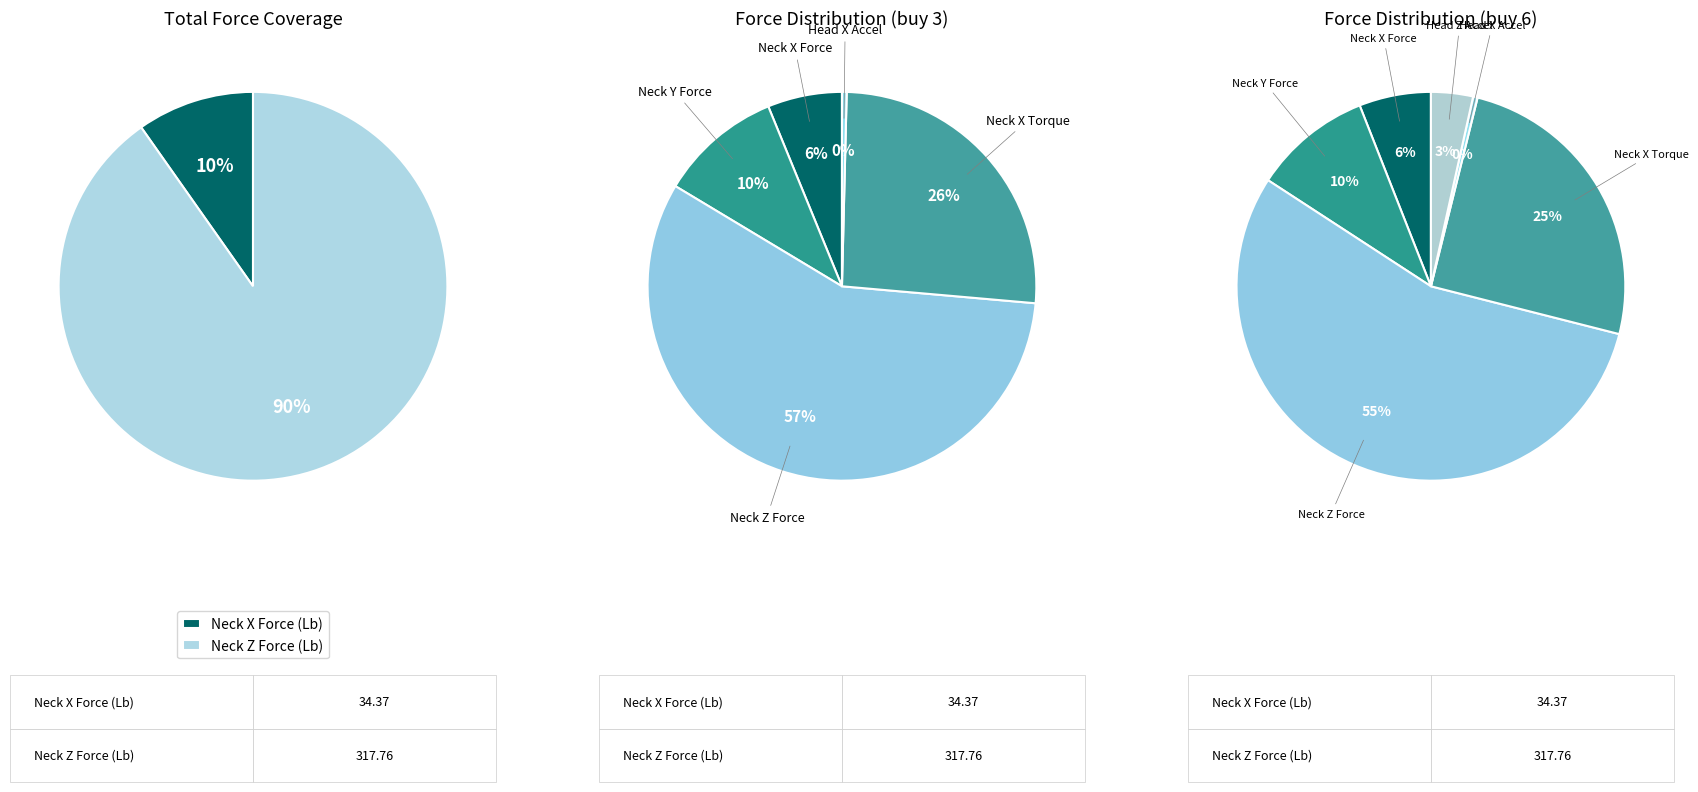

True or false: 14 accounts for 1% of the total.

False